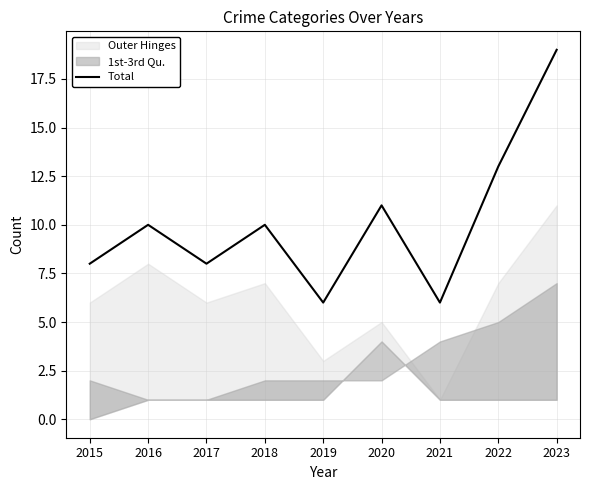

Reading right to left, list all the values displayed in this chart.

2023=19	2022=13	2021=6	2020=11	2019=6	2018=10	2017=8	2016=10	2015=8